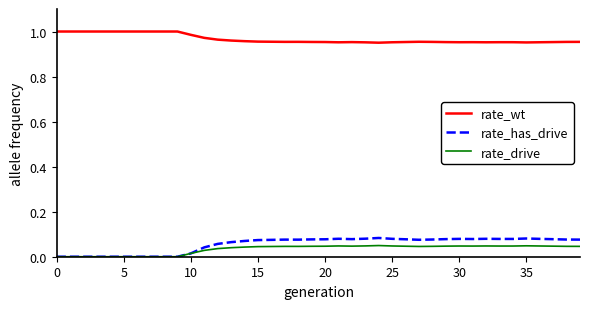

True or false: rate_drive and rate_wt intersect in this chart.

False